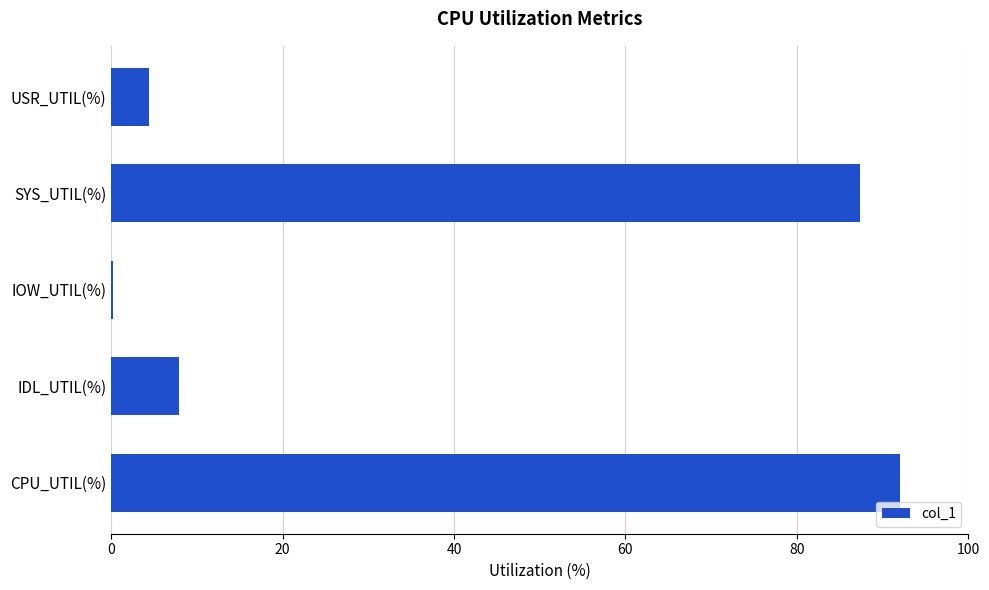

Which category has the highest value across all series?

CPU_UTIL(%)